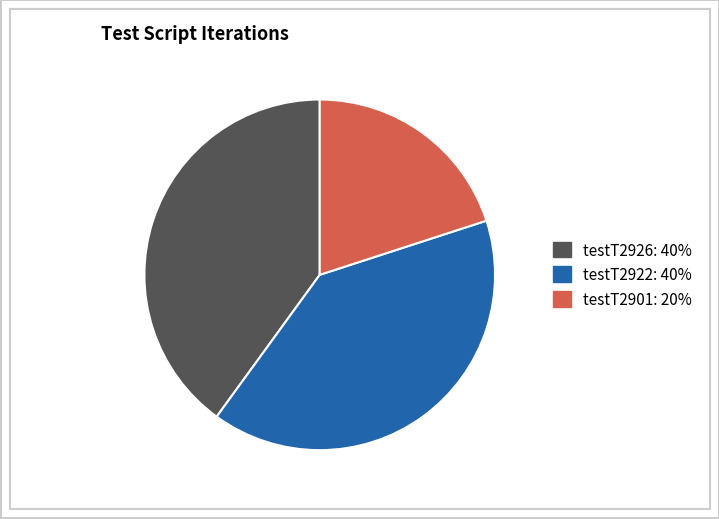

Count the number of slices in the pie.

3